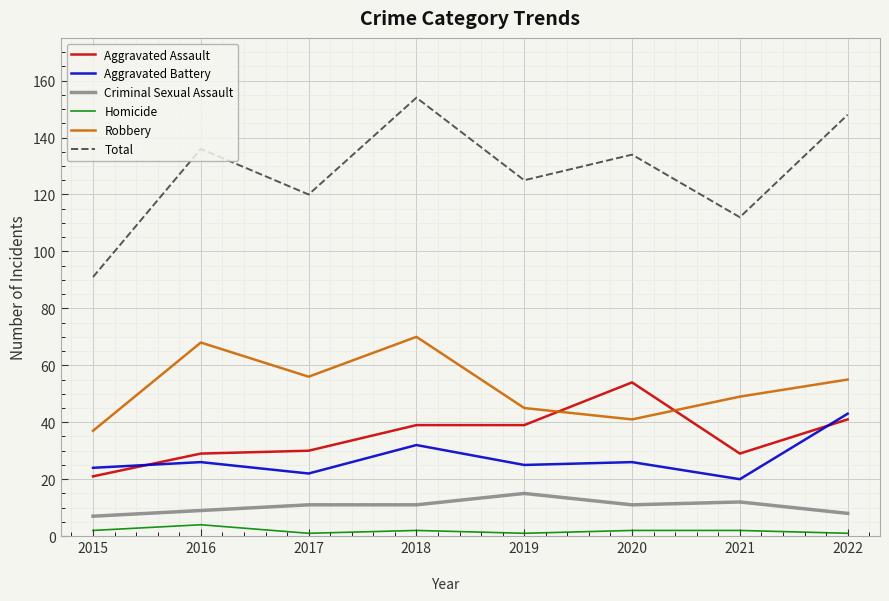

Rank the series by their maximum value, from highest to lowest.

Total, Robbery, Aggravated Assault, Aggravated Battery, Criminal Sexual Assault, Homicide